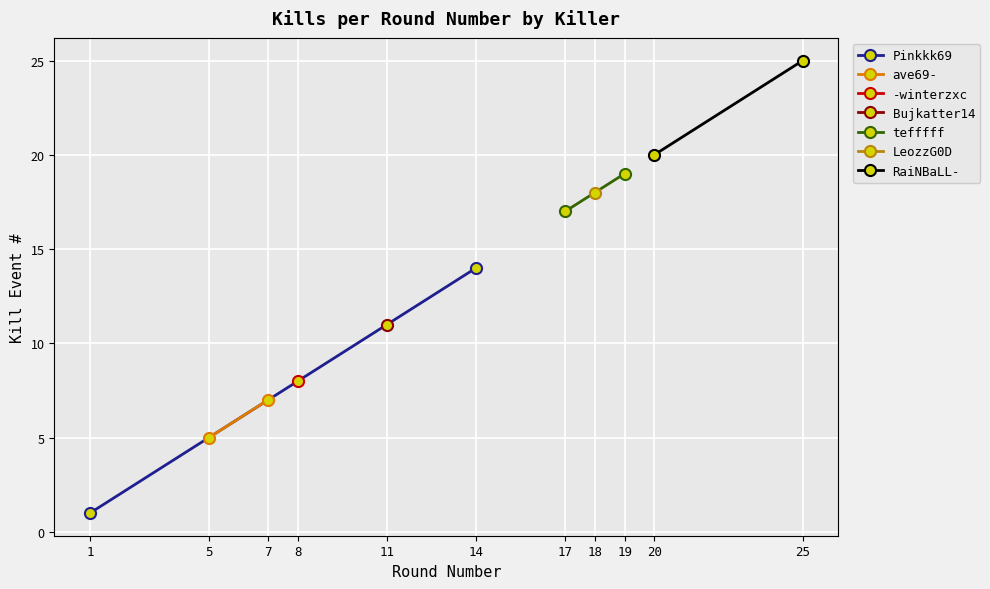

Which series has the widest spread of values?

Pinkkk69